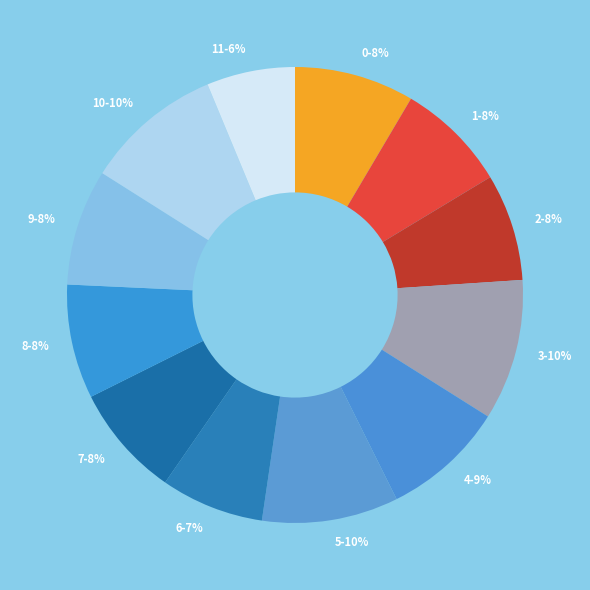

What percentage is the 9-8% slice, to the nearest percent?

8%